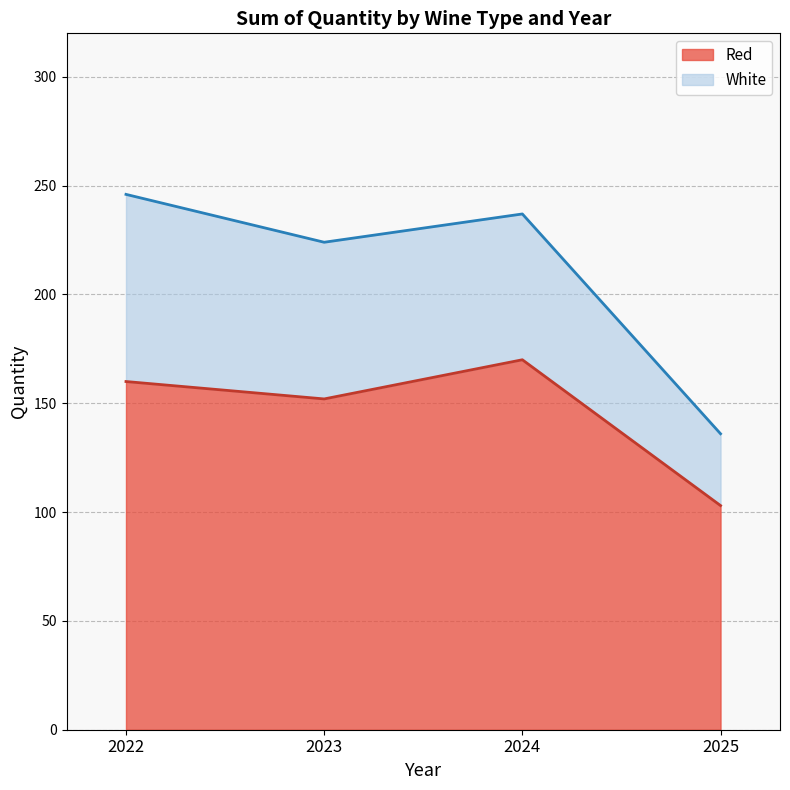

How many points are lower than both their immediate neighbors (excluding endpoints)?

1